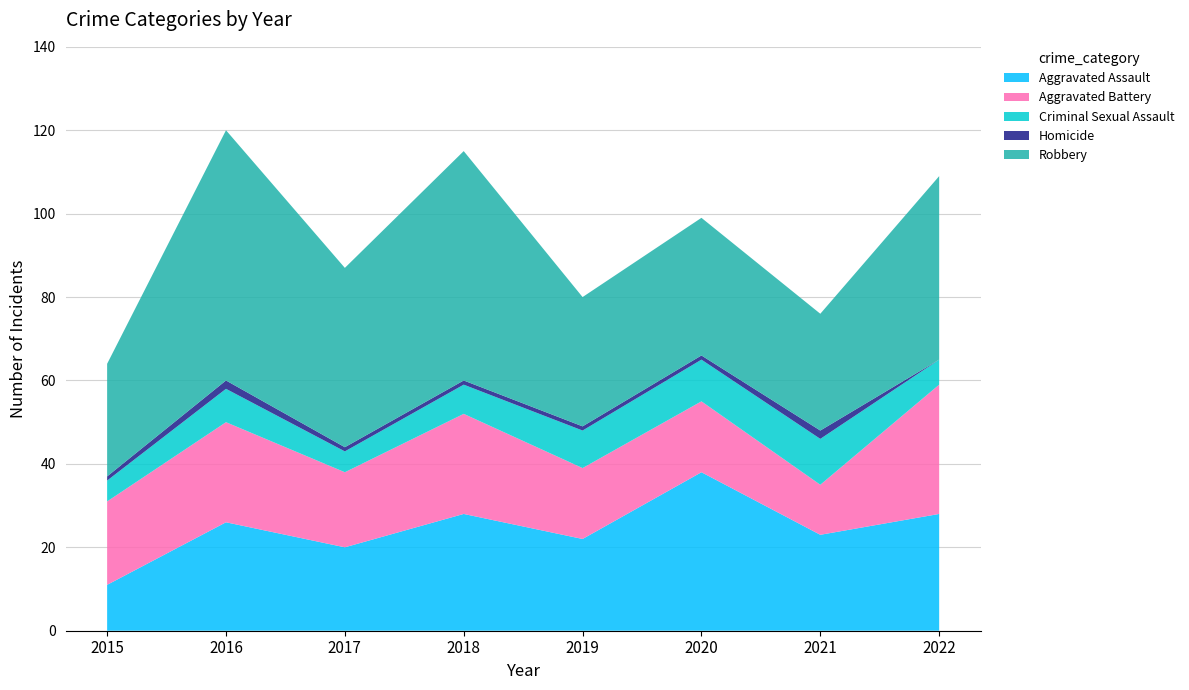

Reading left to right, extract all data points from this chart.

Aggravated Assault: 11	26	20	28	22	38	23	28
Aggravated Battery: 20	24	18	24	17	17	12	31
Criminal Sexual Assault: 5	8	5	7	9	10	11	6
Homicide: 1	2	1	1	1	1	2	0
Robbery: 27	60	43	55	31	33	28	44